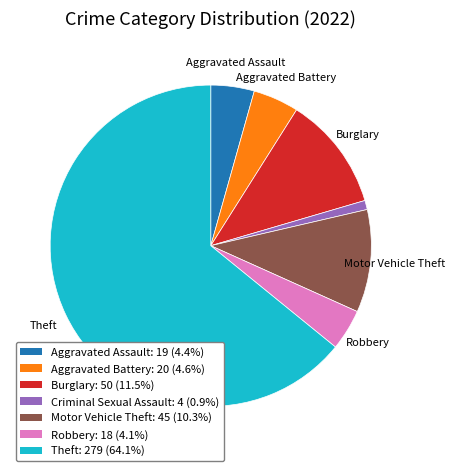

Combined, do Aggravated Assault: 19 (4.4%) and Criminal Sexual Assault: 4 (0.9%) account for over 50%?

No